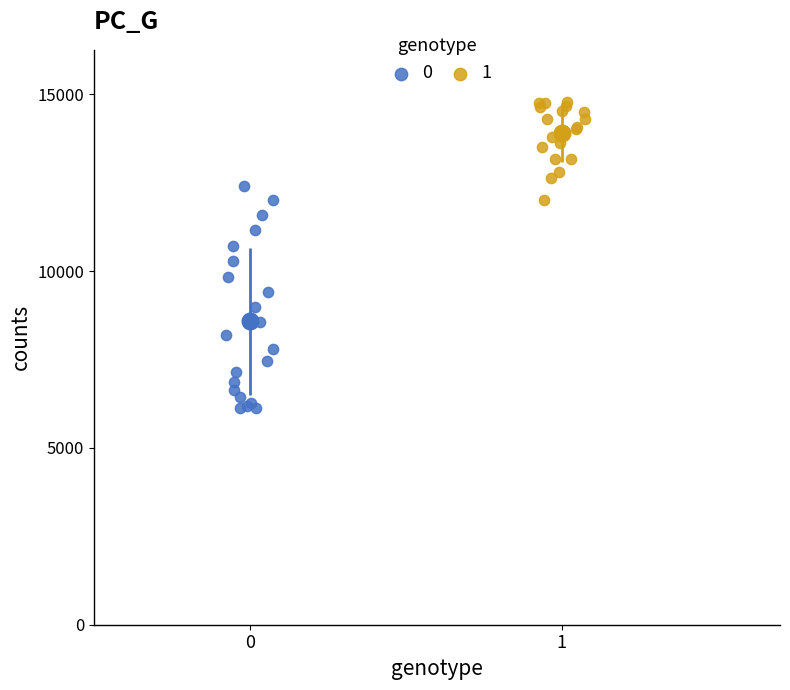

What are all the series names shown in the legend?

0, 1